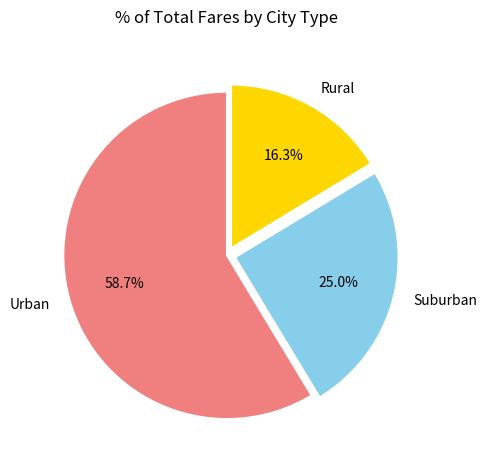

Which has a higher value, Urban or Rural?

Urban